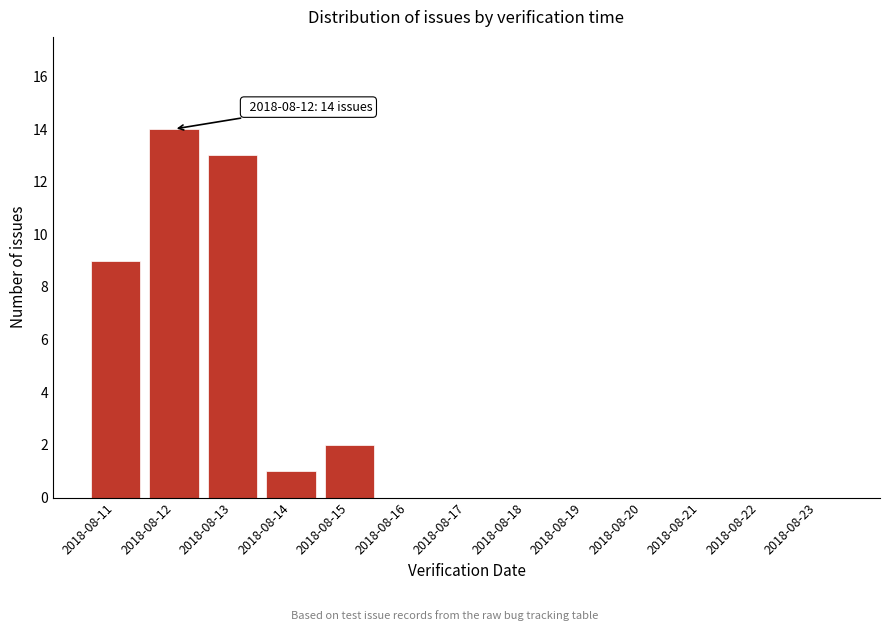

Reading right to left, what are all the values shown in this chart?

2018-08-23=0	2018-08-22=0	2018-08-21=0	2018-08-20=0	2018-08-19=0	2018-08-18=0	2018-08-17=0	2018-08-16=0	2018-08-15=2	2018-08-14=1	2018-08-13=13	2018-08-12=14	2018-08-11=9